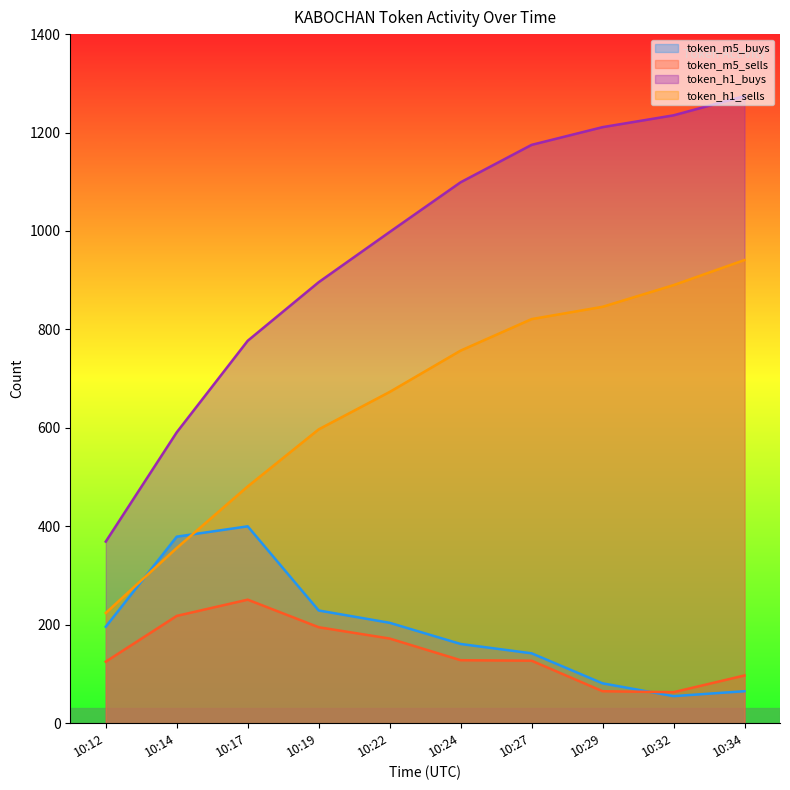

True or false: token_h1_buys has more than 2 interior local peaks.

False